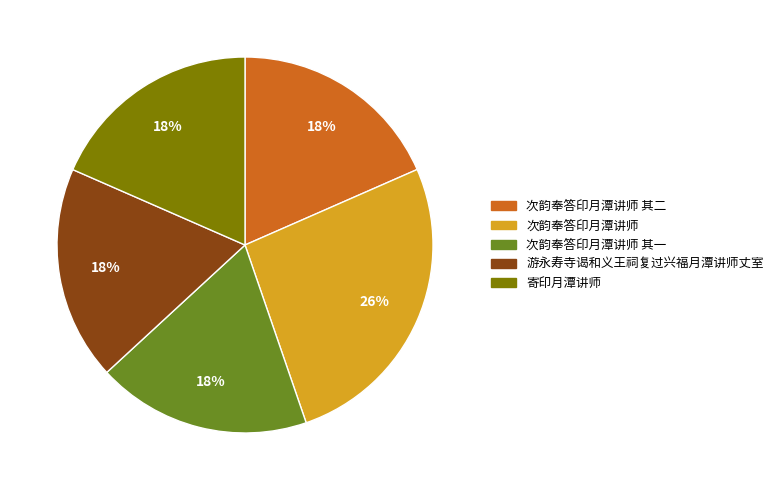

Is there any slice that represents more than half of the pie?

No